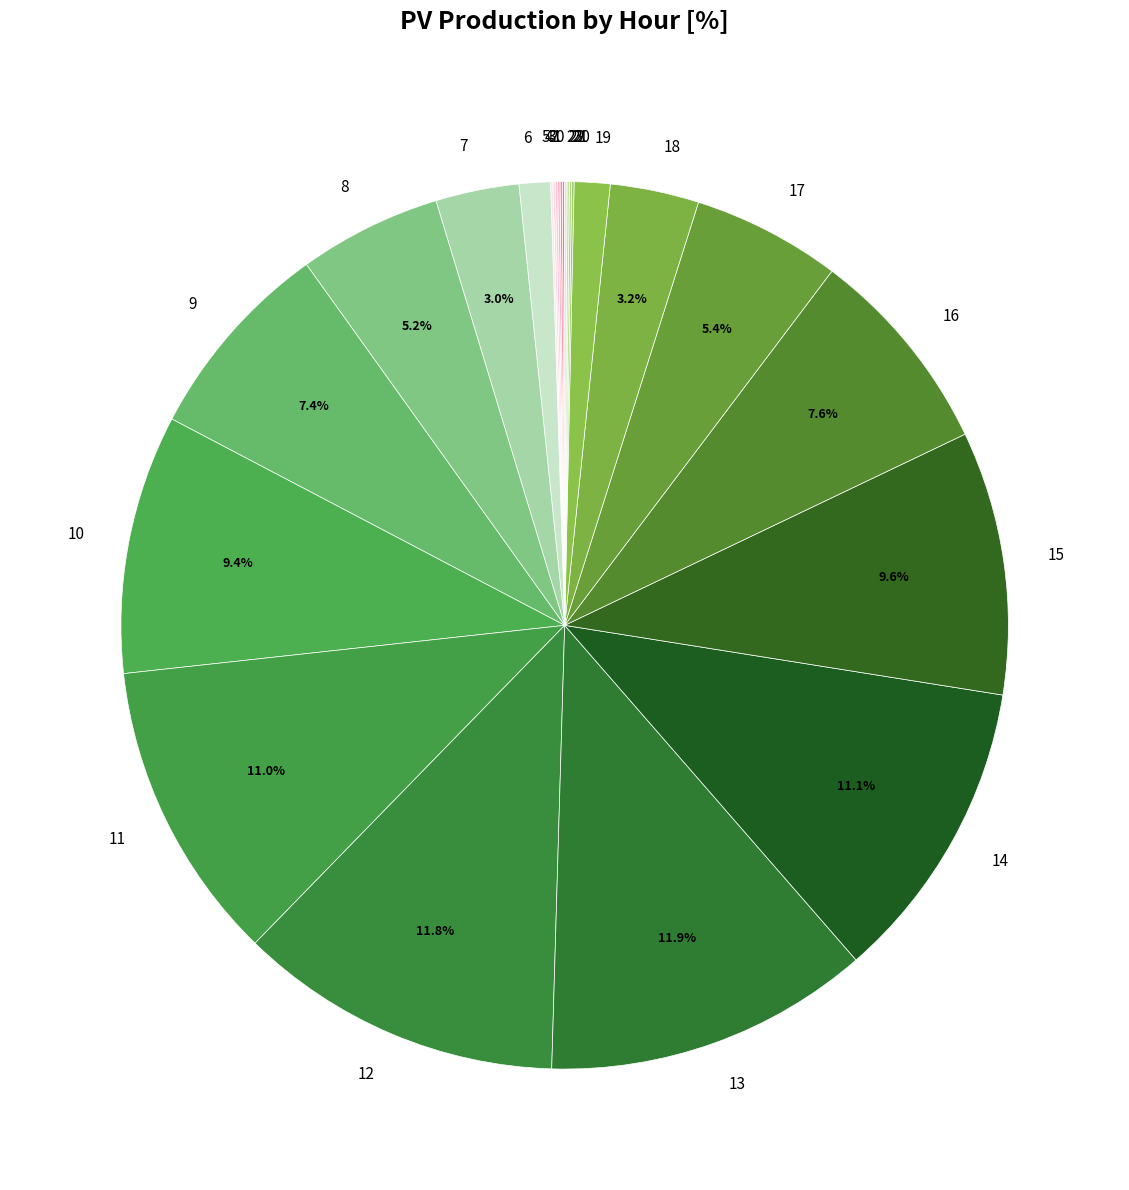

Does any single category account for the majority?

No